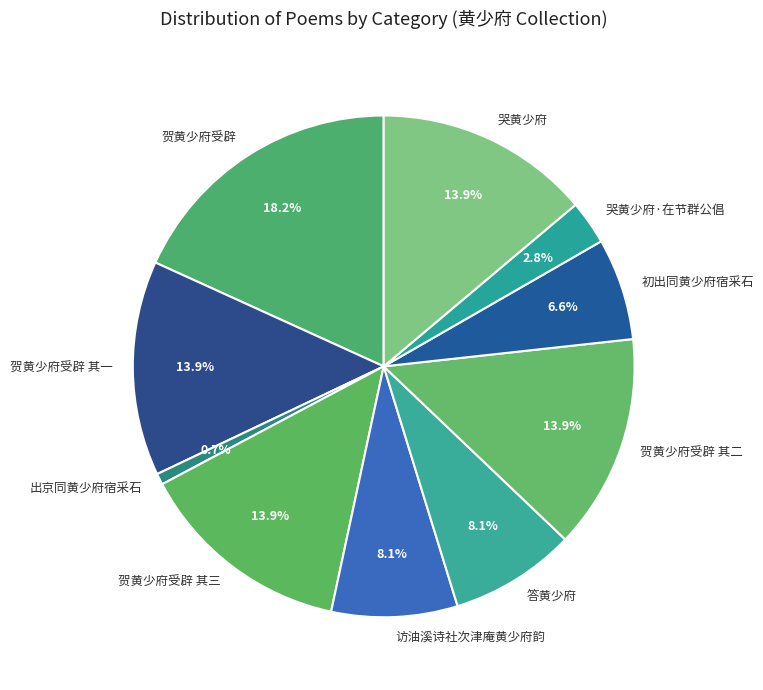

What percentage is the 答黄少府 slice, to the nearest percent?

8%